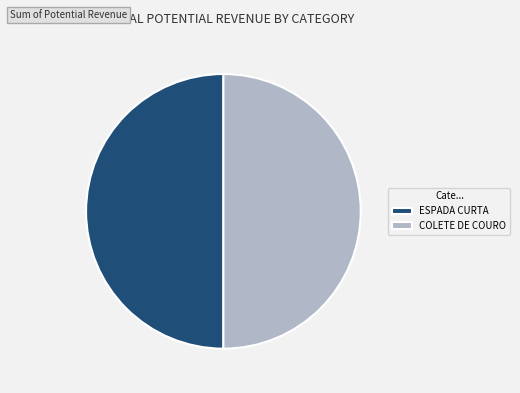

True or false: COLETE DE COURO accounts for 50% of the total.

True